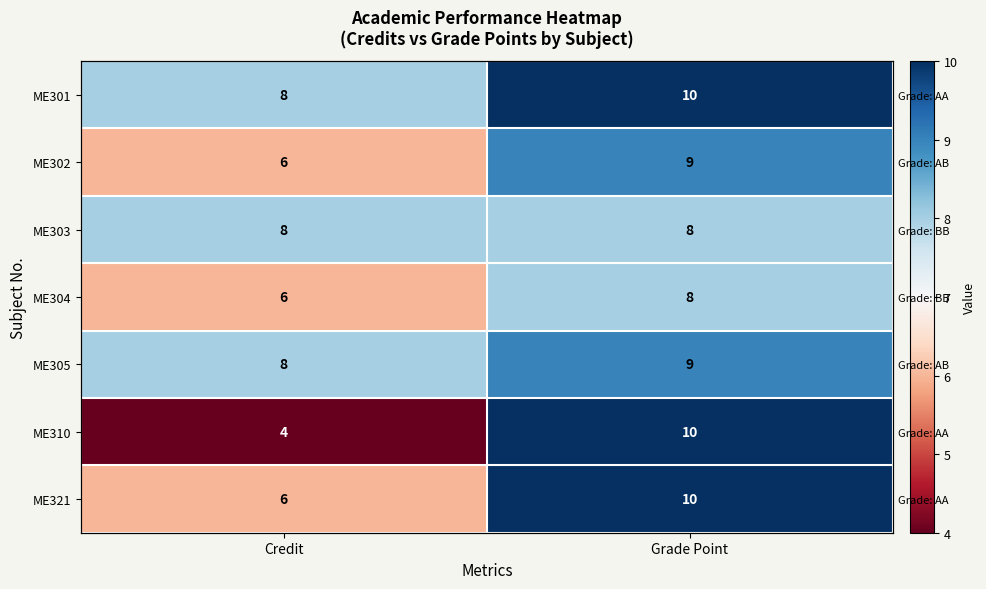

Between Credit and Grade Point, which is larger?

Grade Point